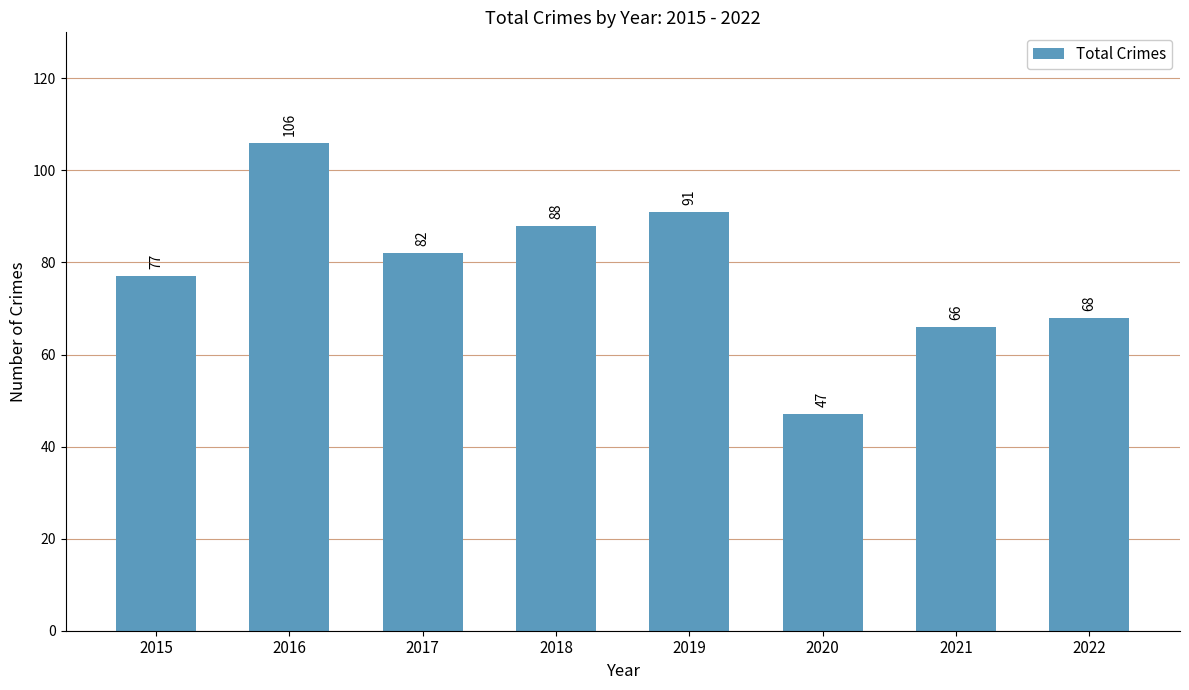

How many values are below 82?

4